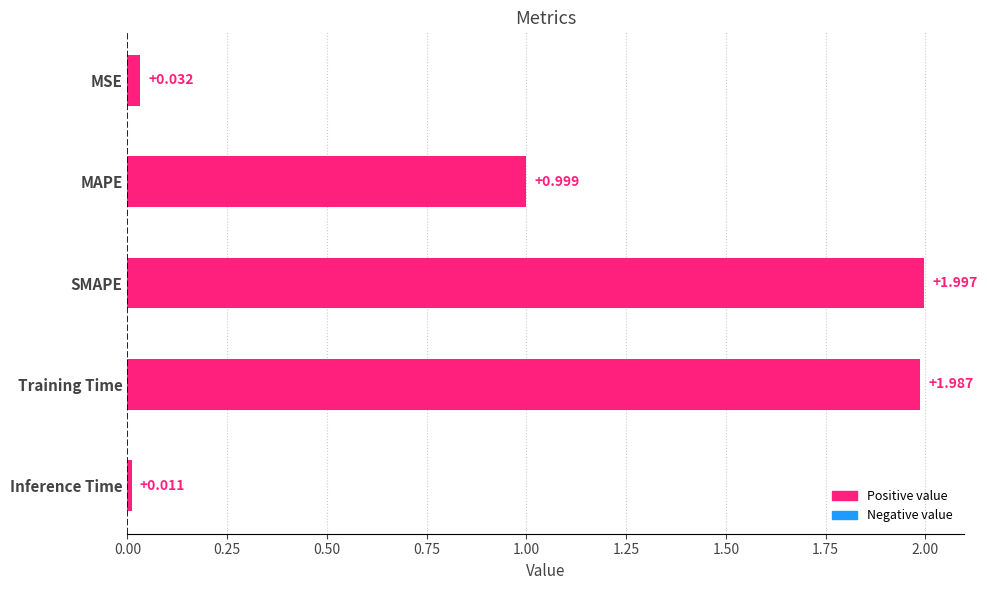

How many data points does each series have?

5